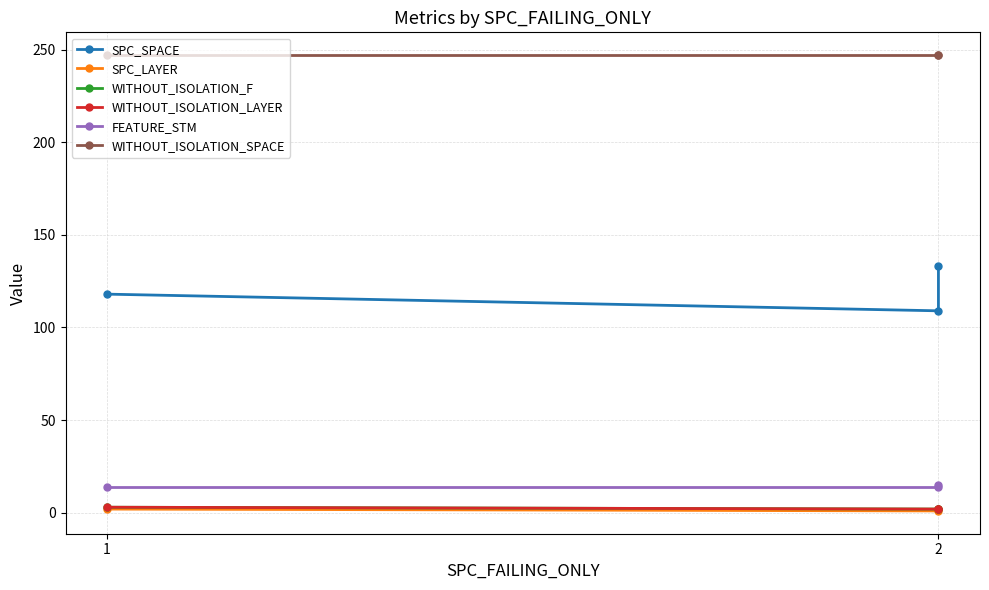

How many lines are shown in the chart?

6